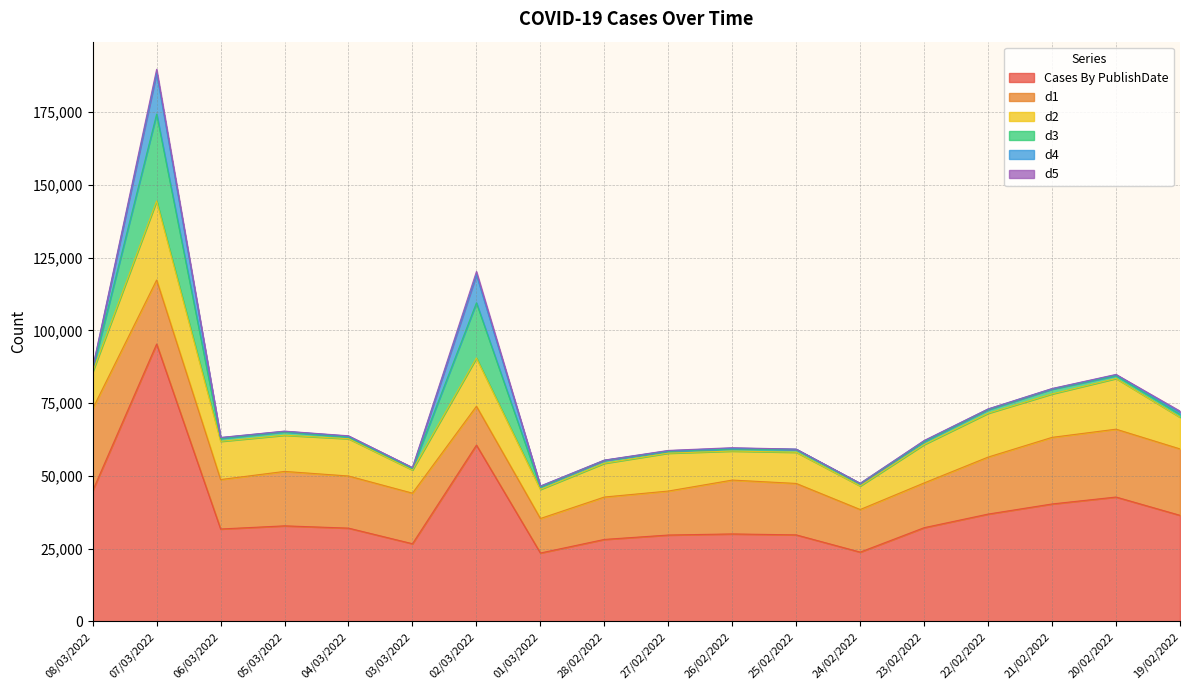

Which series has the widest spread of values?

Cases By PublishDate